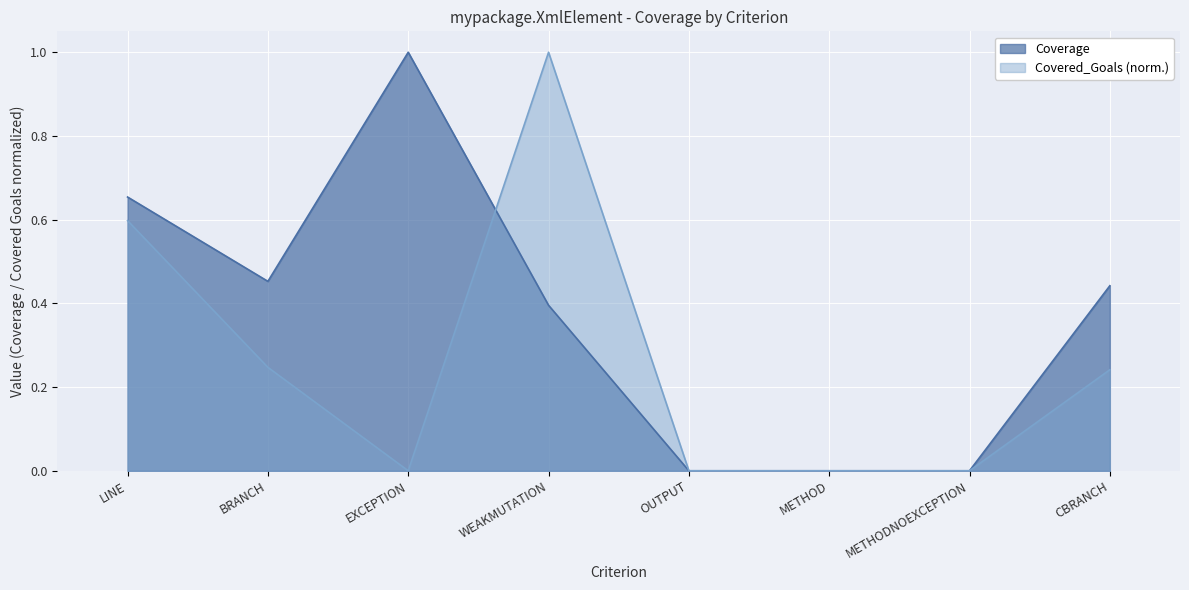

Which series has the largest range (max minus min)?

Coverage